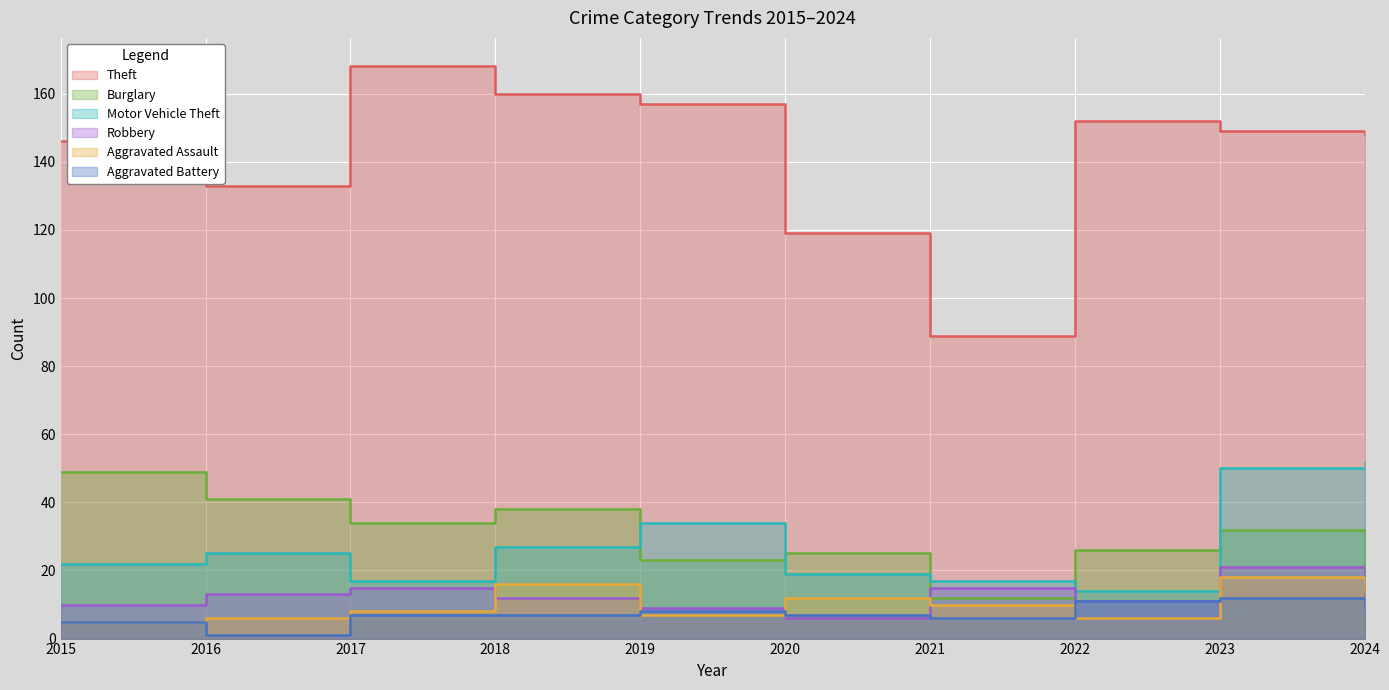

Reading left to right, what are all the values shown in this chart?

Theft: 2015=146	2016=133	2017=168	2018=160	2019=157	2020=119	2021=89	2022=152	2023=149	2024=148
Burglary: 2015=49	2016=41	2017=34	2018=38	2019=23	2020=25	2021=12	2022=26	2023=32	2024=20
Motor Vehicle Theft: 2015=22	2016=25	2017=17	2018=27	2019=34	2020=19	2021=17	2022=14	2023=50	2024=52
Robbery: 2015=10	2016=13	2017=15	2018=12	2019=9	2020=6	2021=15	2022=11	2023=21	2024=12
Aggravated Assault: 2015=5	2016=6	2017=8	2018=16	2019=7	2020=12	2021=10	2022=6	2023=18	2024=14
Aggravated Battery: 2015=5	2016=1	2017=7	2018=7	2019=8	2020=7	2021=6	2022=11	2023=12	2024=9